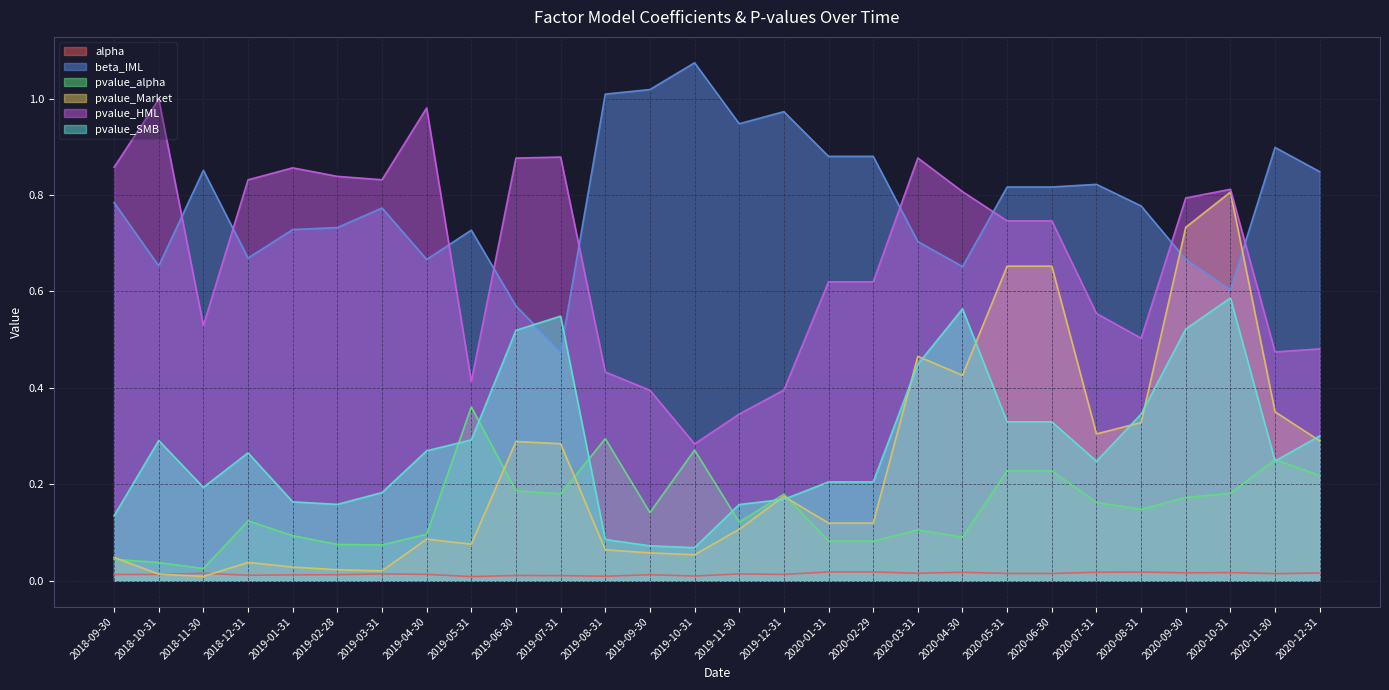

What is the label of the 13th point from the left?

2019-09-30